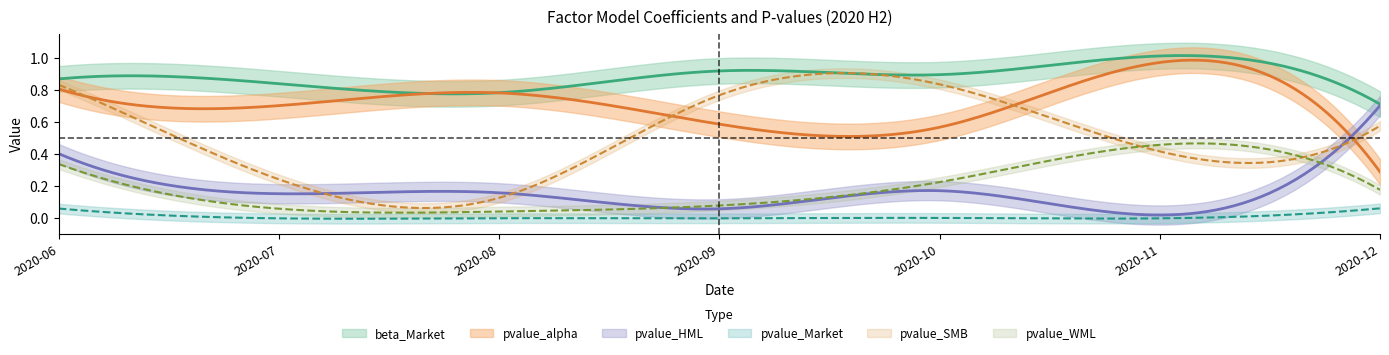

True or false: pvalue_WML and pvalue_alpha cross at least once.

False